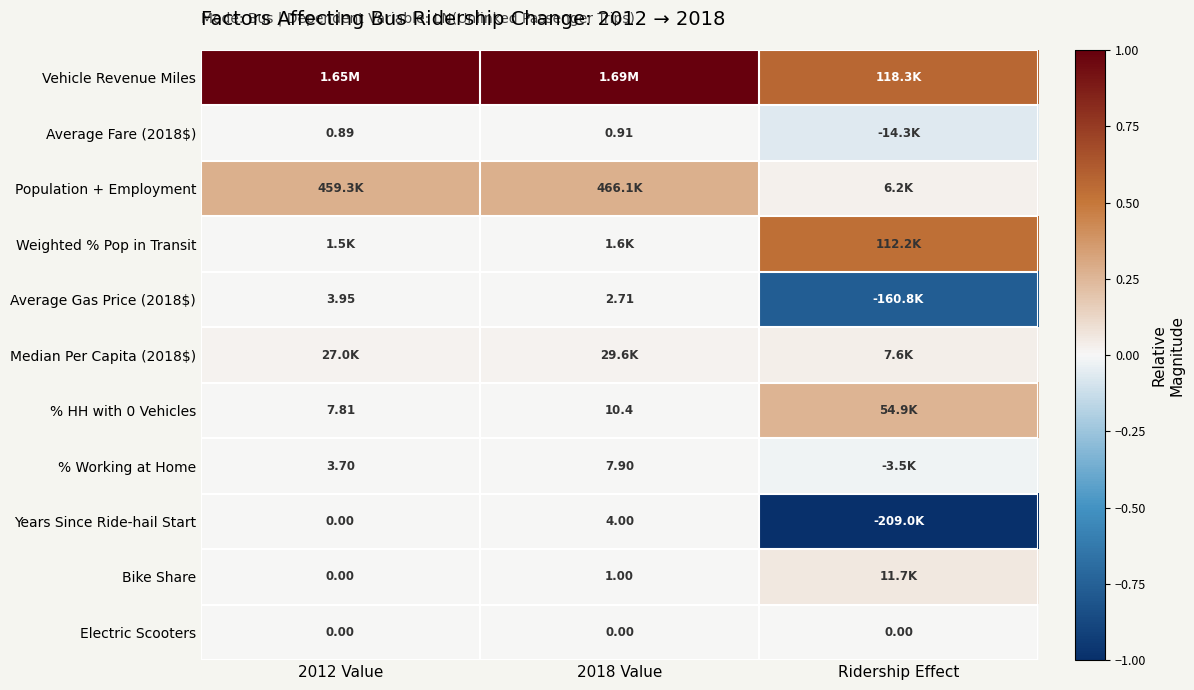

At which category does the chart reach its peak across all series?

2012 Value